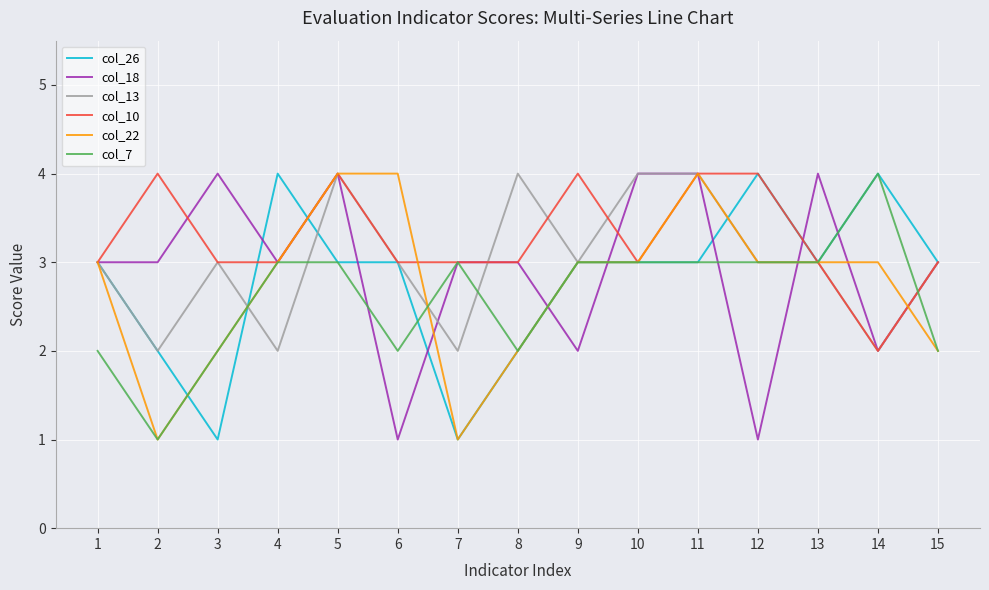

True or false: col_18 has a value of 2 at 9.

True